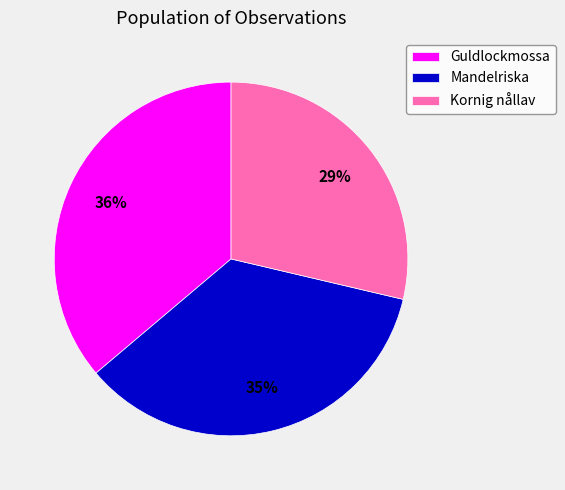

True or false: Guldlockmossa accounts for 44% of the total.

False